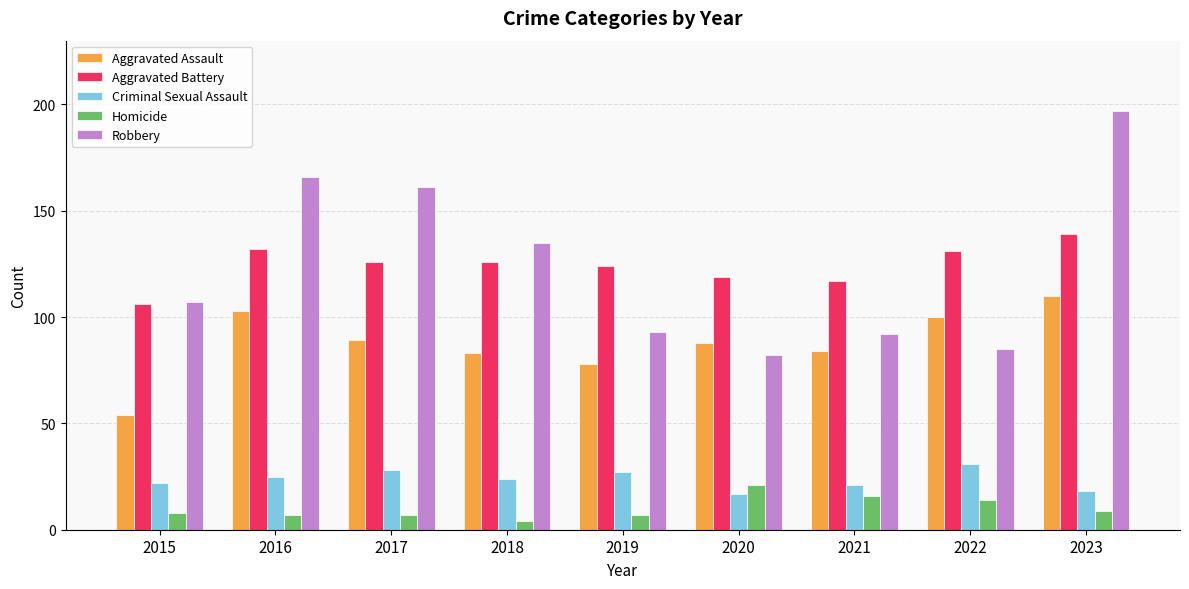

Is it true that Aggravated Battery equals 186 at 2020?

False